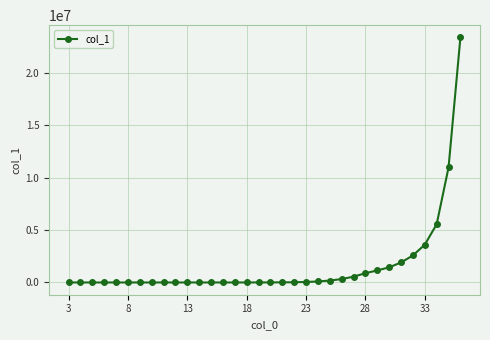

What is the greatest value displayed?

23348224